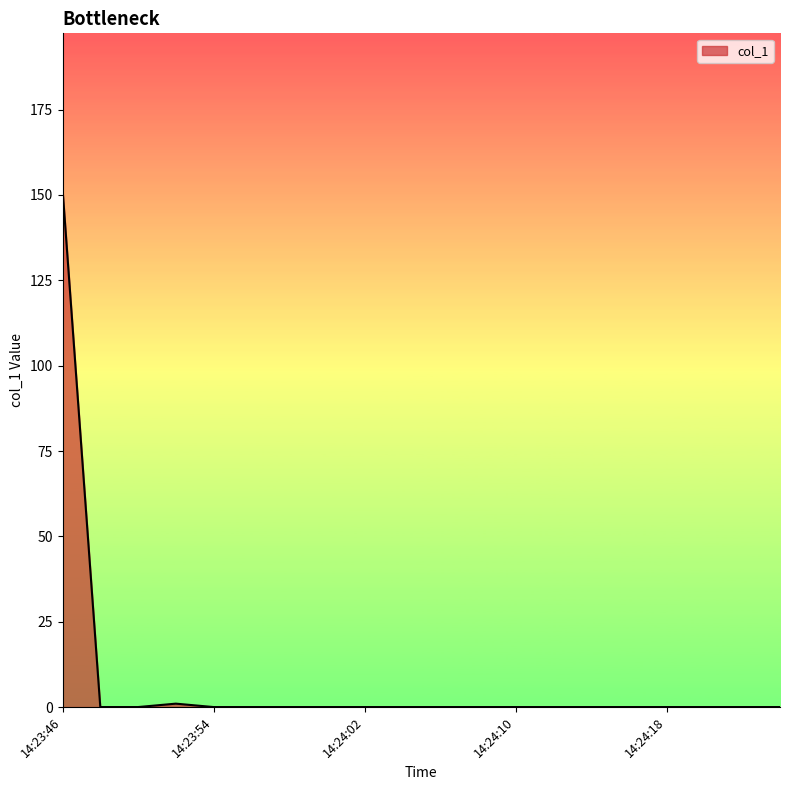

What is the difference between the maximum and minimum values?

151.8